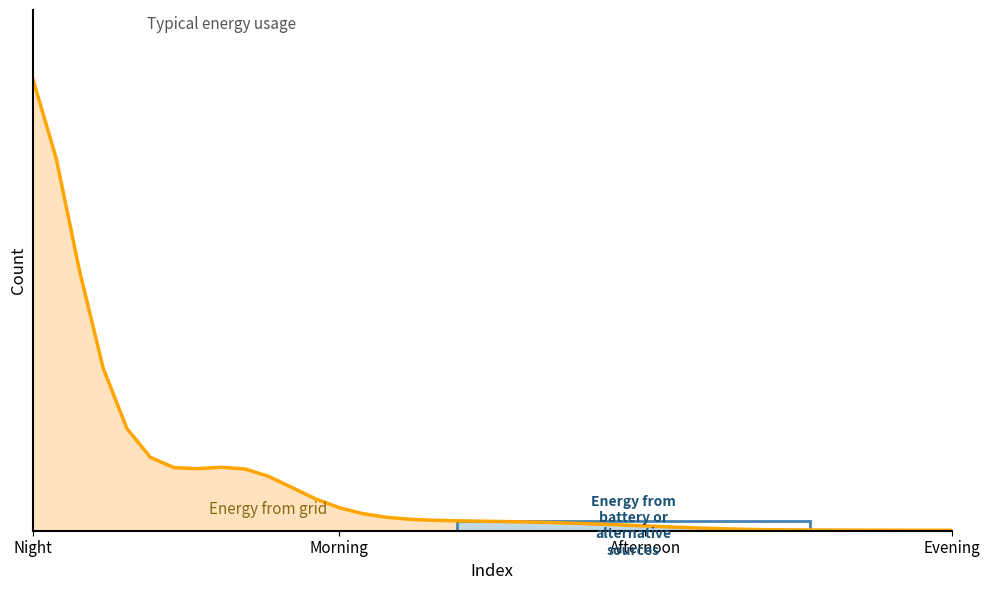

How many lines are shown in the chart?

1